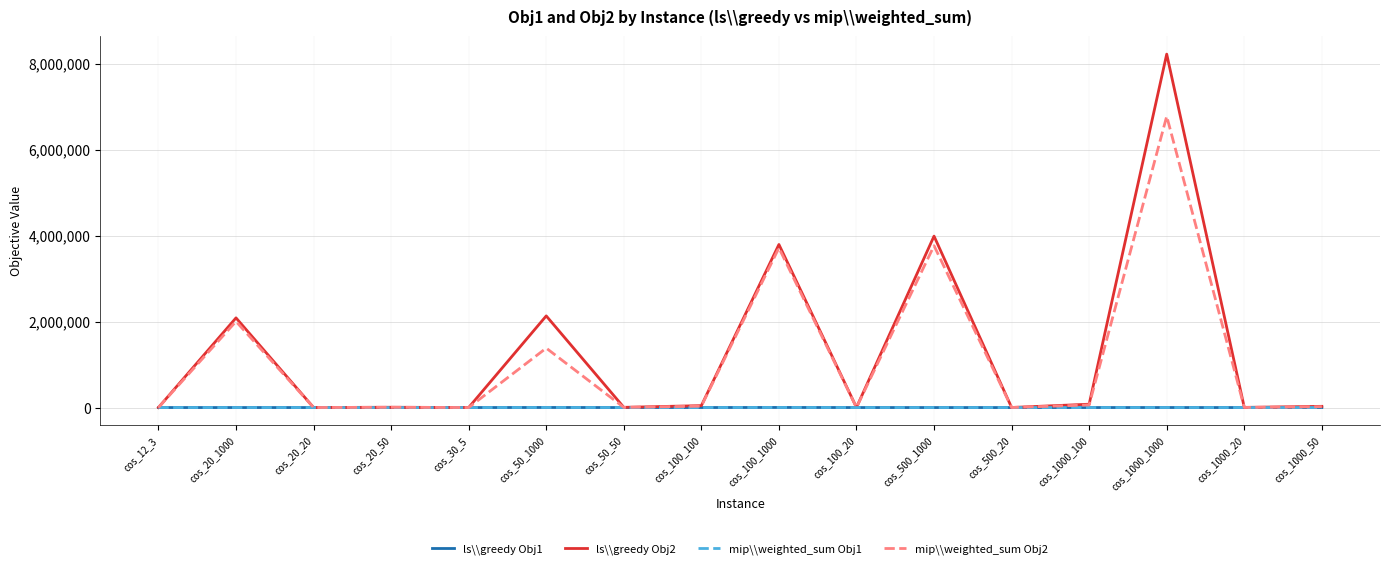

What are all the series names shown in the legend?

ls\\greedy Obj1, ls\\greedy Obj2, mip\\weighted_sum Obj1, mip\\weighted_sum Obj2